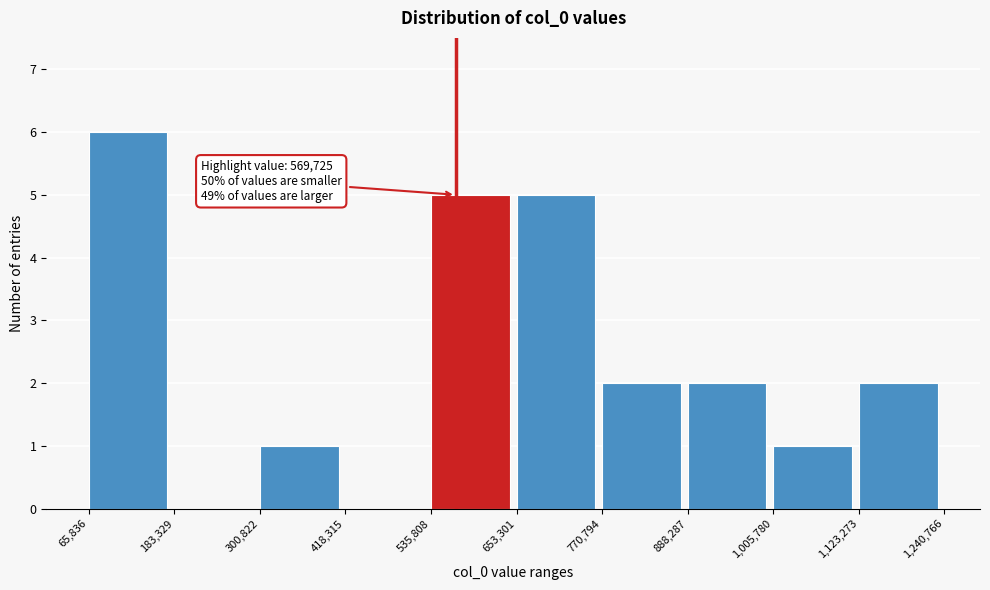

Over which range of the x-axis is the bar tallest?

65,836 to 183,329